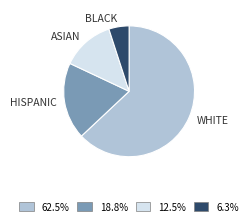

Rank the categories by value from lowest to highest.

BLACK, ASIAN, HISPANIC, WHITE